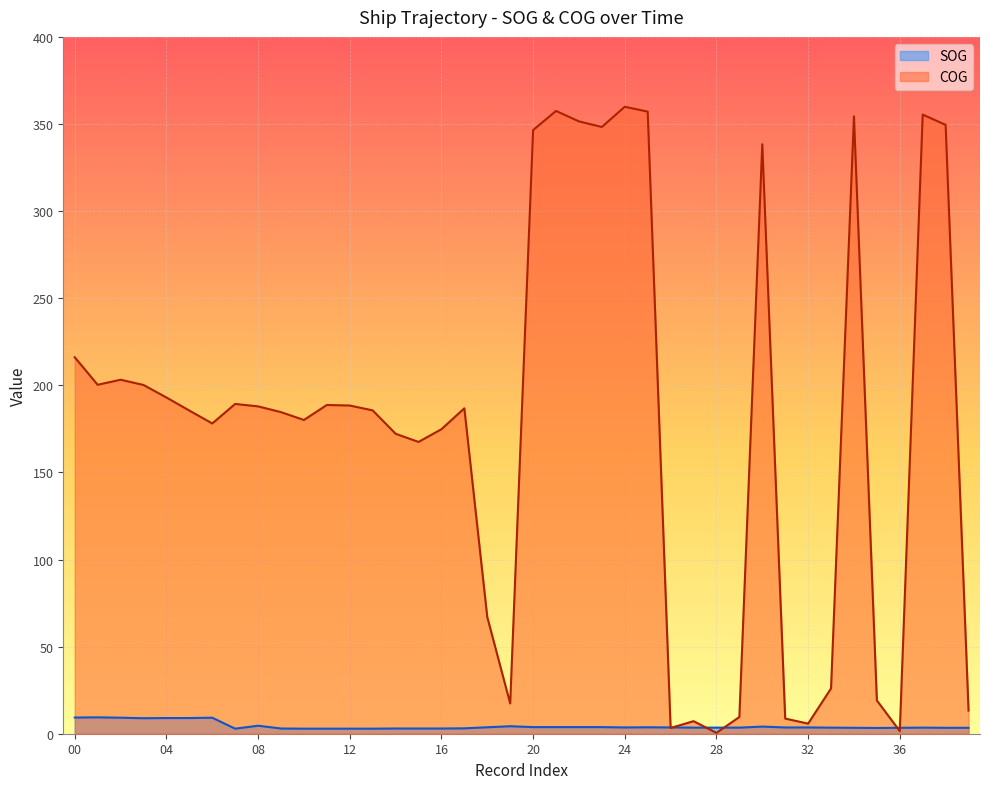

What is the value of the SOG point at the 4th from the left?

8.9